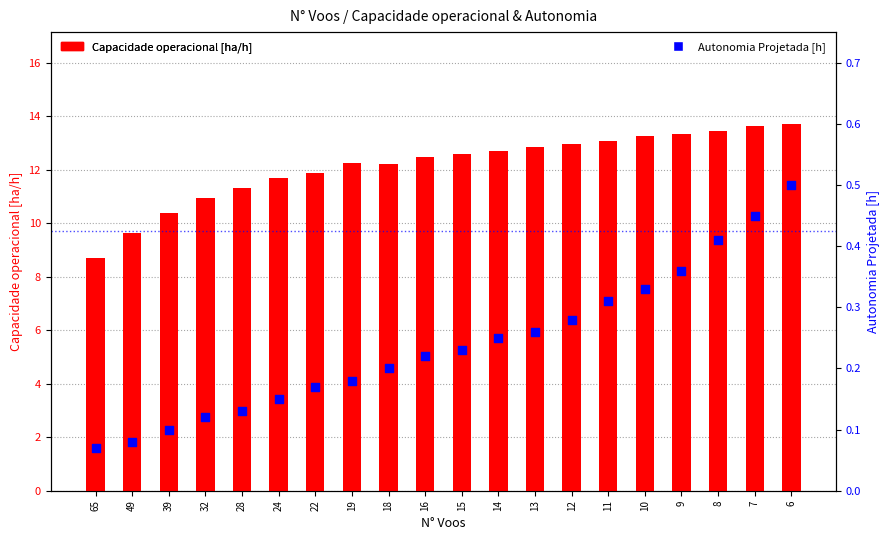

What is the total value across all series at 28?

11.4